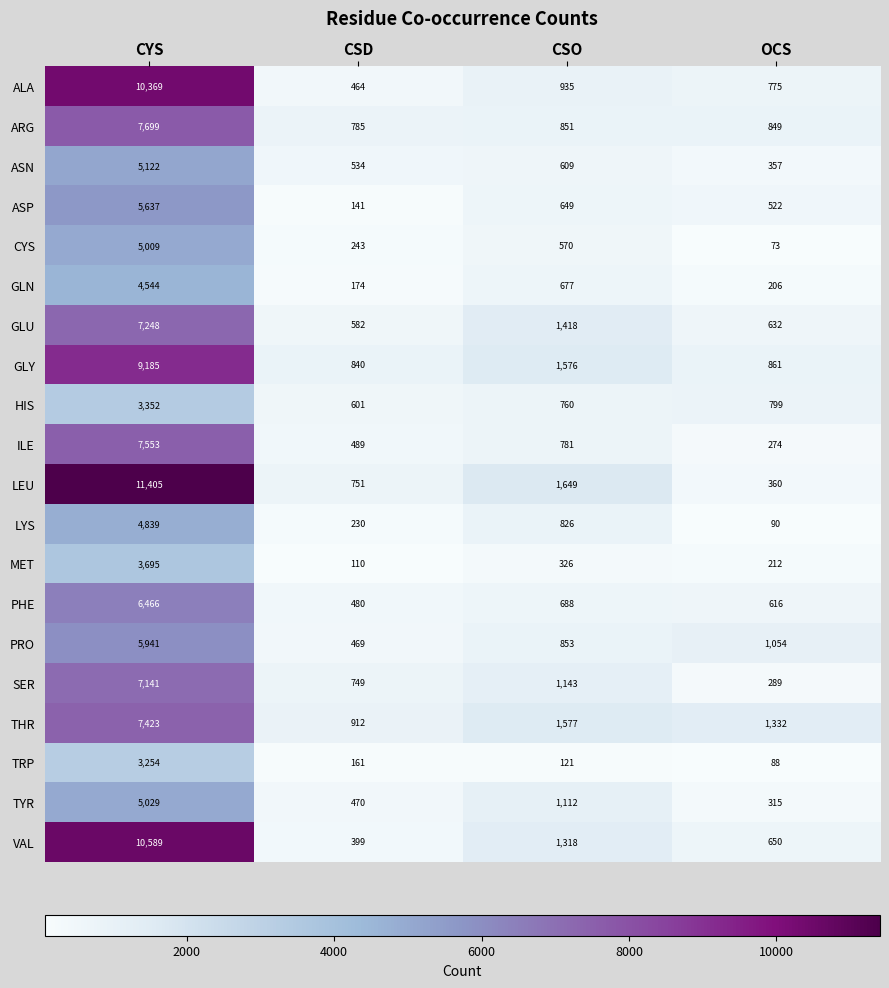

What is the difference between the CYS values at CYS and CSO?

4439